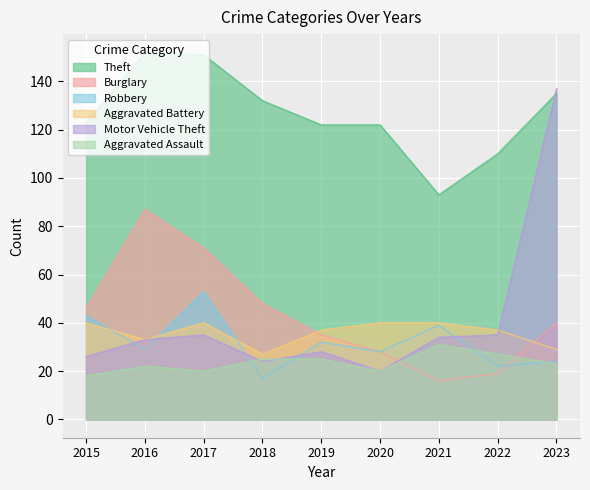

Does the chart display data point markers on the line(s)?

No